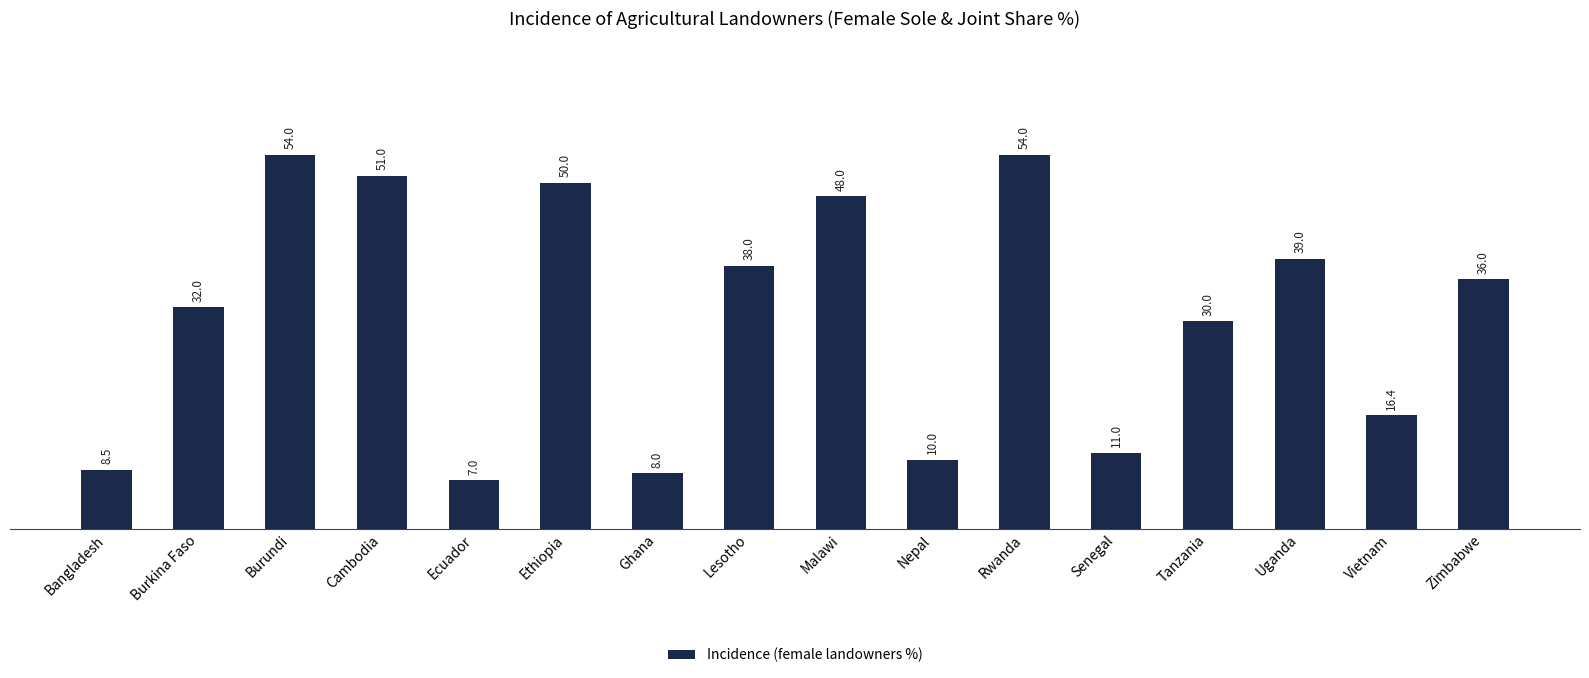

How many data points are less than 36?

8